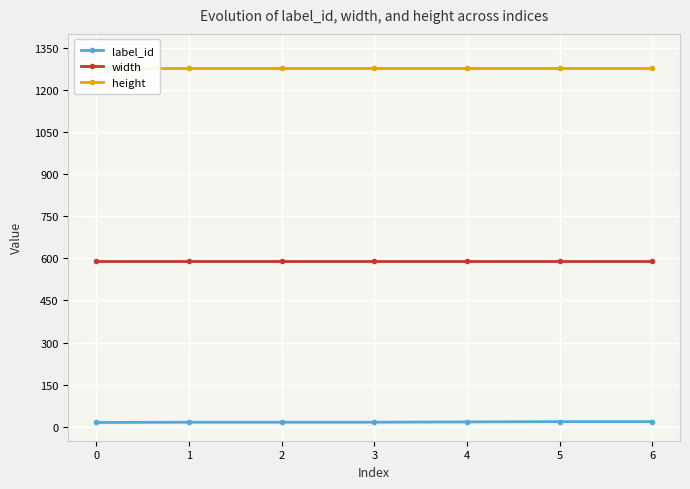

Which series has the largest range (max minus min)?

label_id